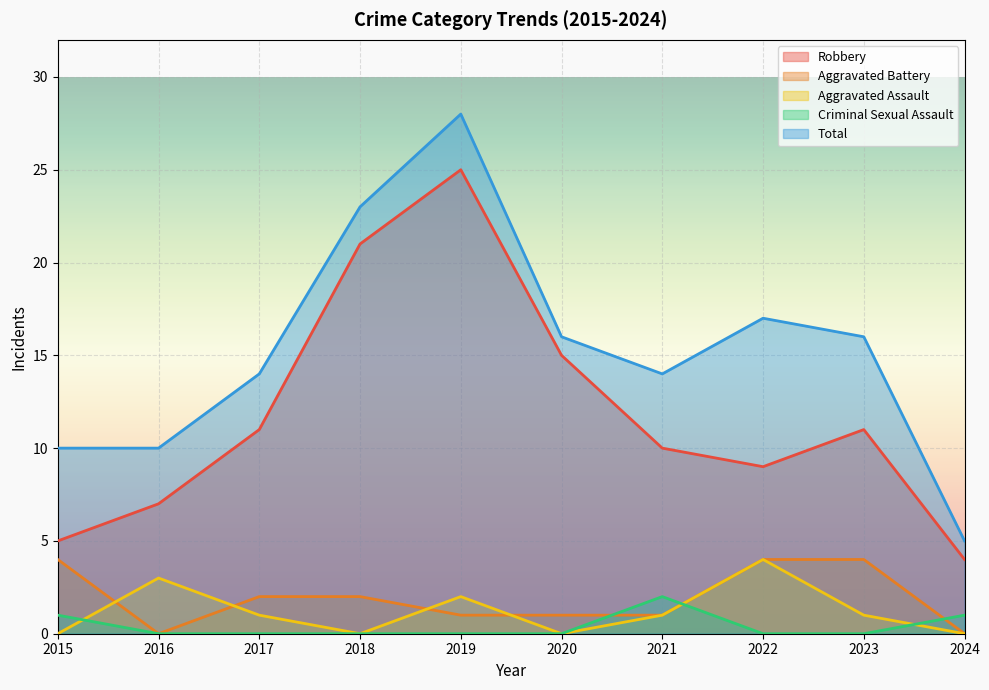

What is the total value across all series at 2015?

20